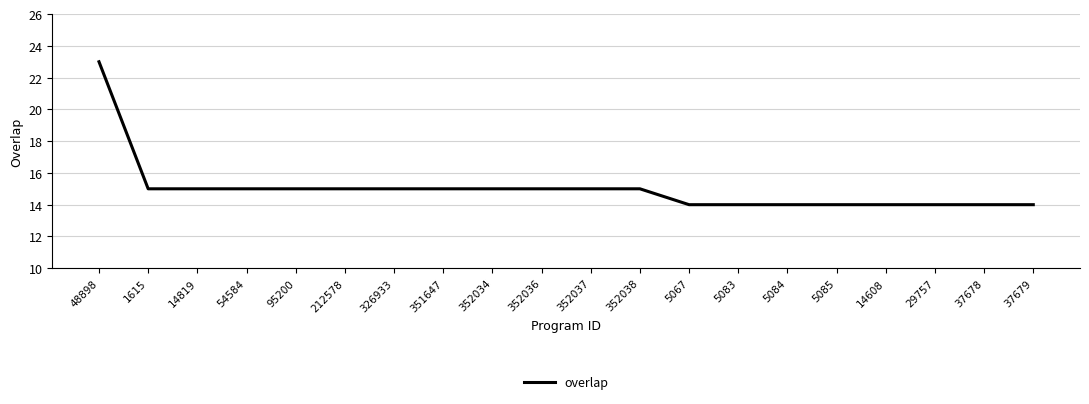

True or false: the data shows 14 at 5084.

True